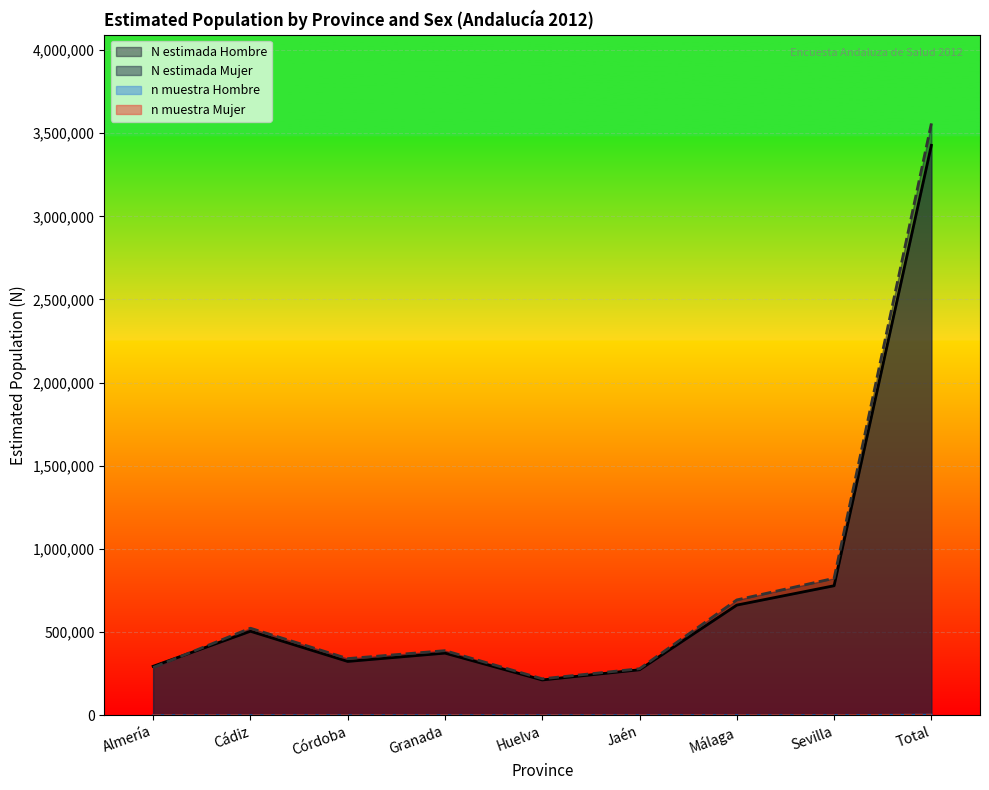

The N_estimada_mujer series shows 151865 at Jaén. True or false?

False